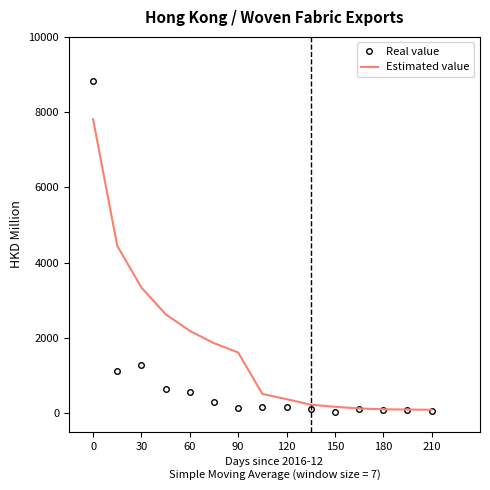

List the series in order of their peak value, highest first.

Real value, Estimated value